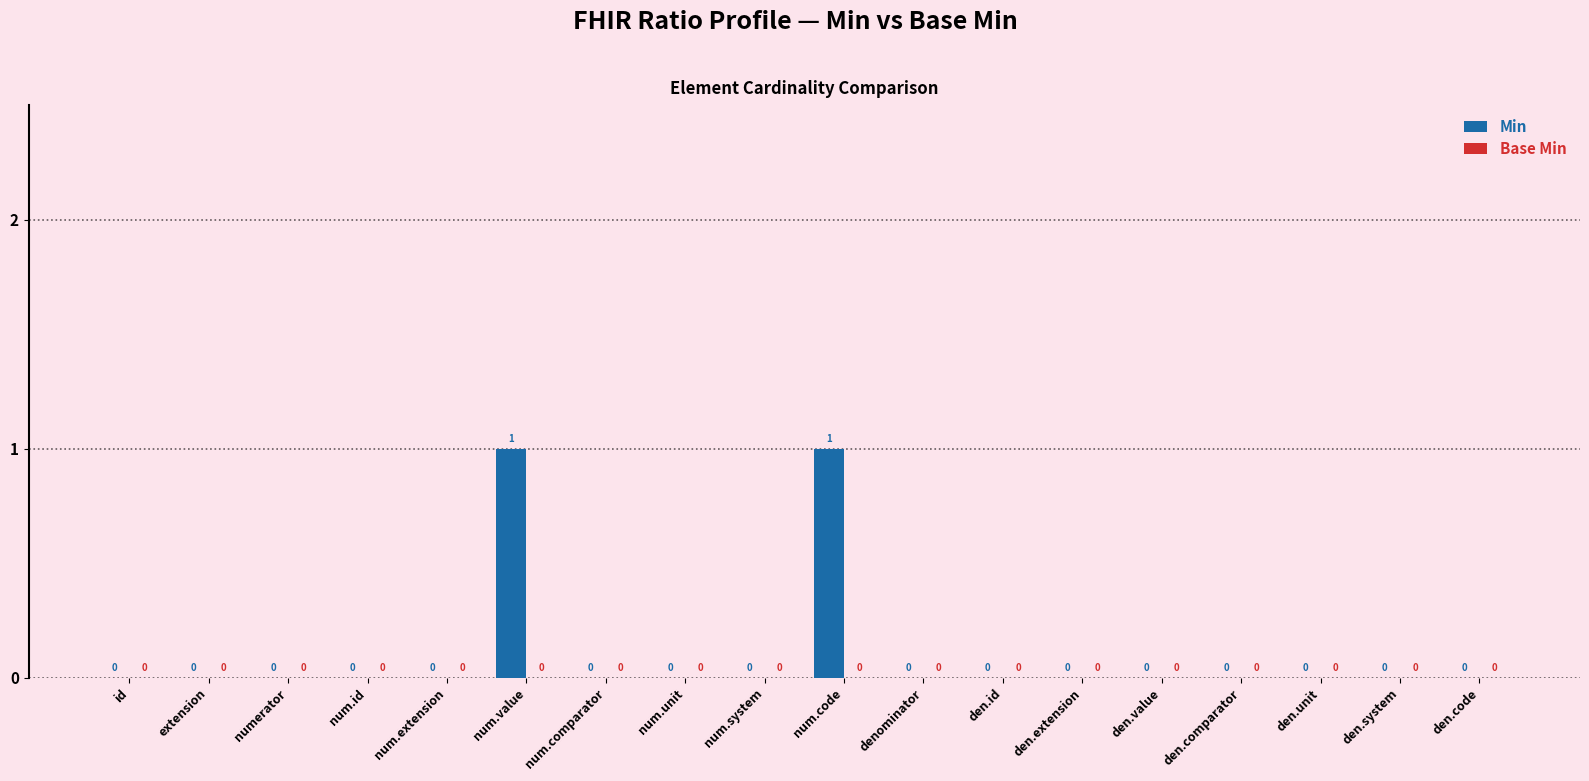

Reading left to right, list all the values displayed in this chart.

id=0	extension=0	numerator=0	num.id=0	num.extension=0	num.value=1	num.comparator=0	num.unit=0	num.system=0	num.code=1	denominator=0	den.id=0	den.extension=0	den.value=0	den.comparator=0	den.unit=0	den.system=0	den.code=0